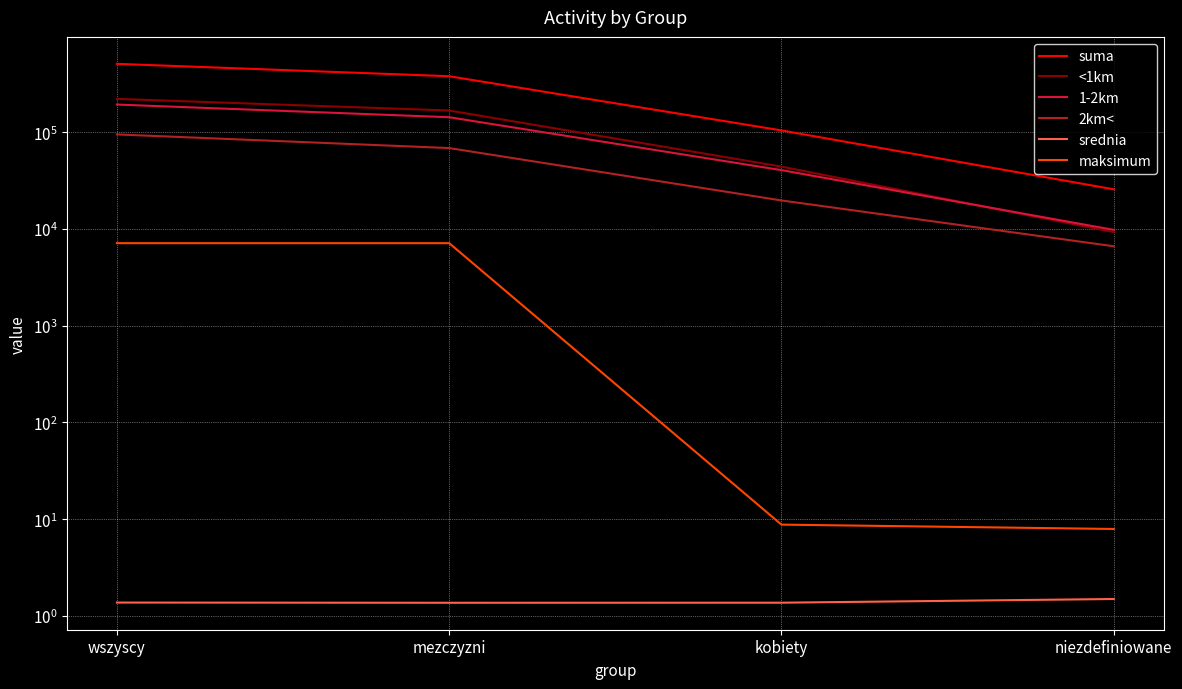

True or false: maksimum and <1km intersect in this chart.

False